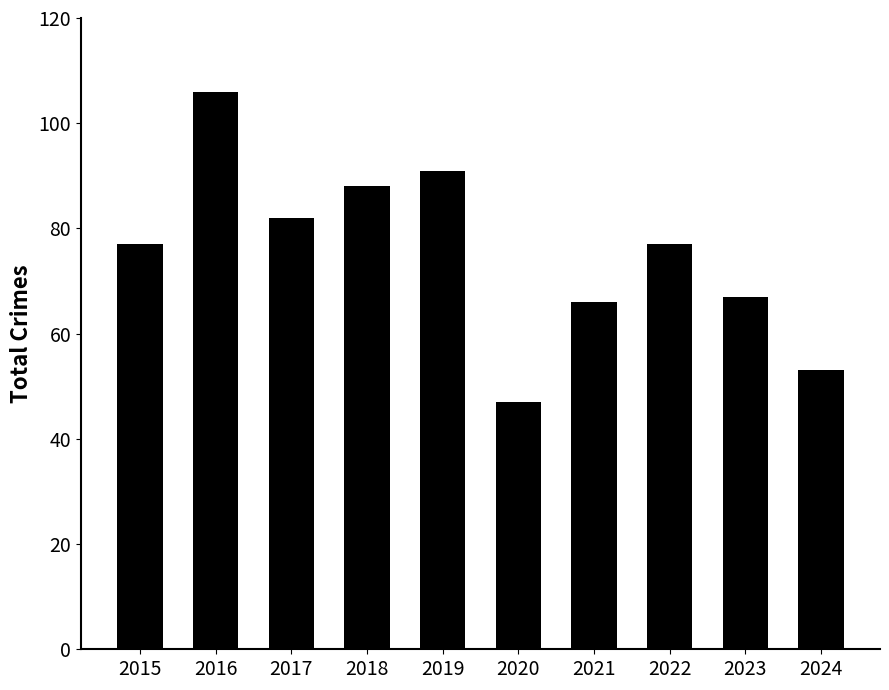

The value at 2018 is 39. True or false?

False